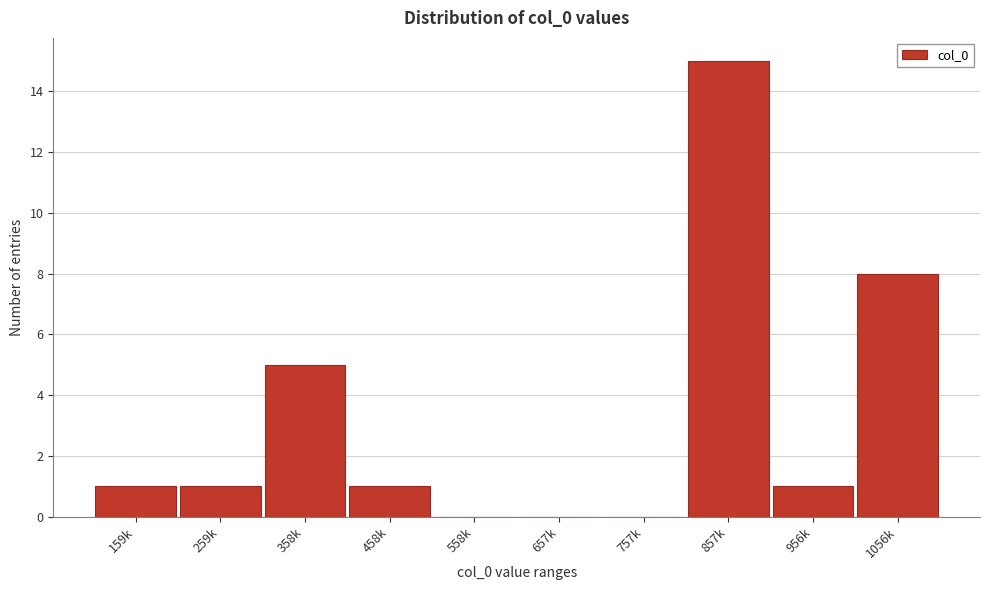

Reading right to left, list all the values displayed in this chart.

1056k=8	956k=1	857k=15	757k=0	657k=0	558k=0	458k=1	358k=5	259k=1	159k=1